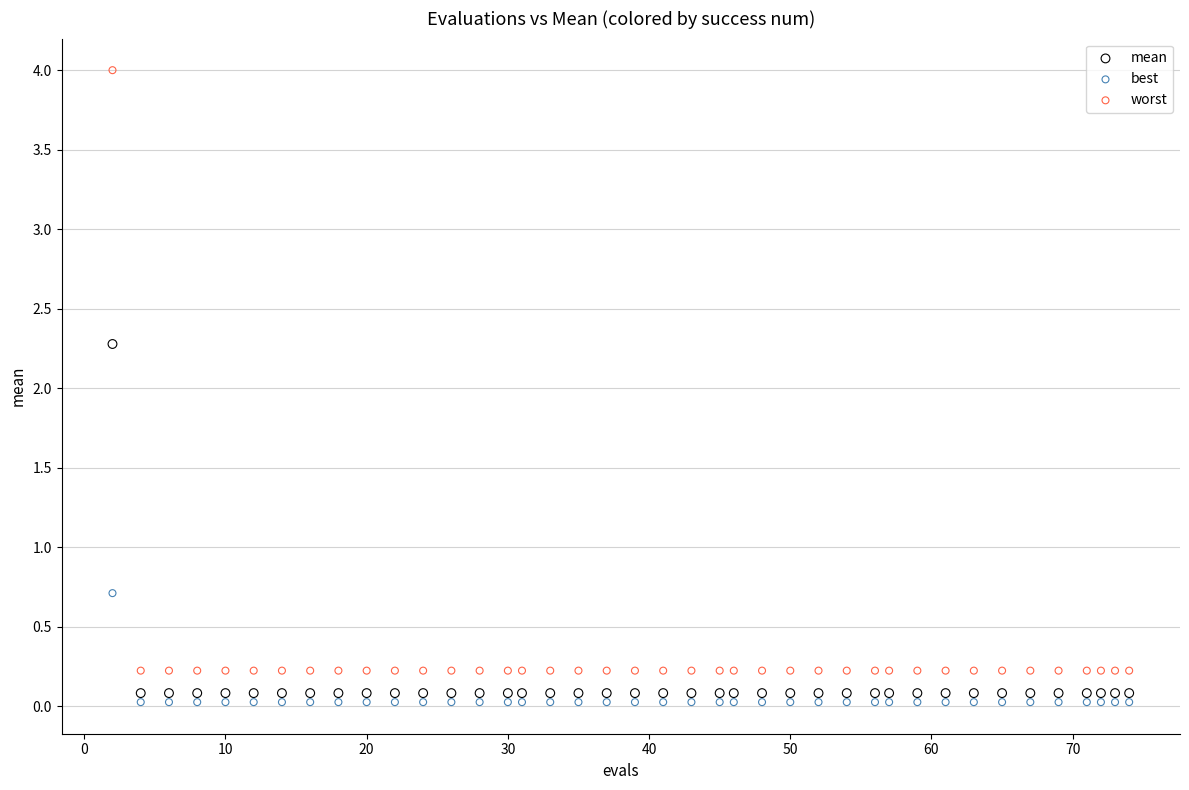

Which series contains the lowest Y value?

best